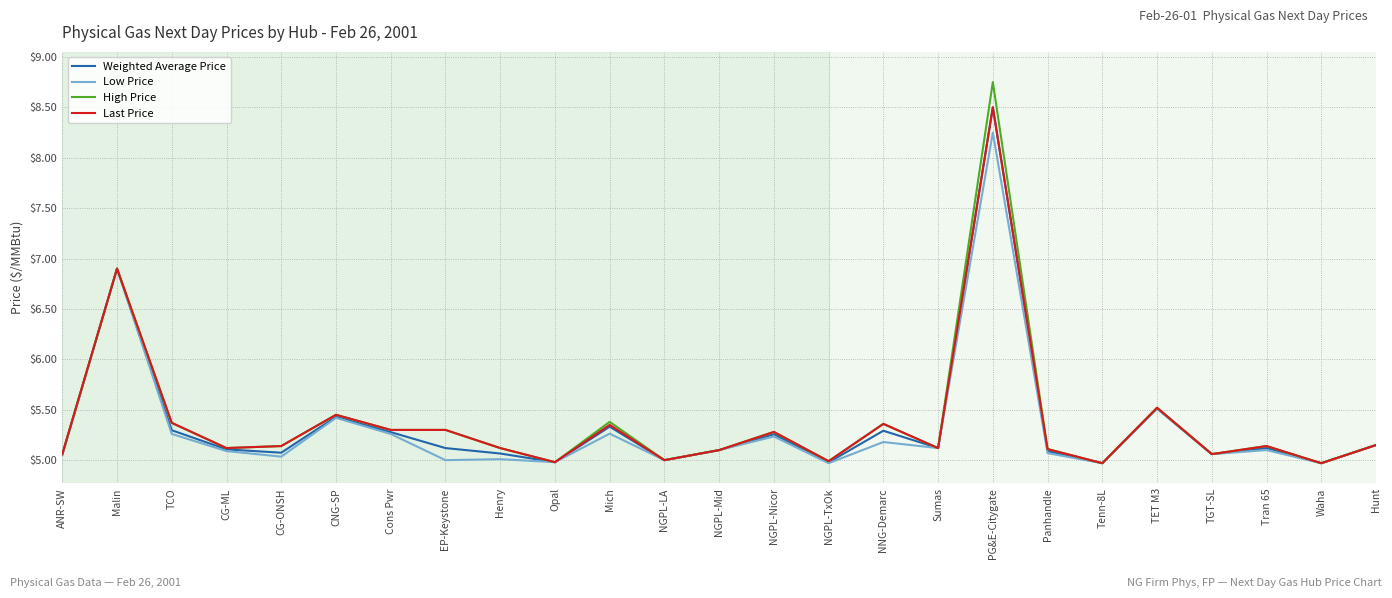

At which category is the sum across all series the highest?

PG&E-Citygate